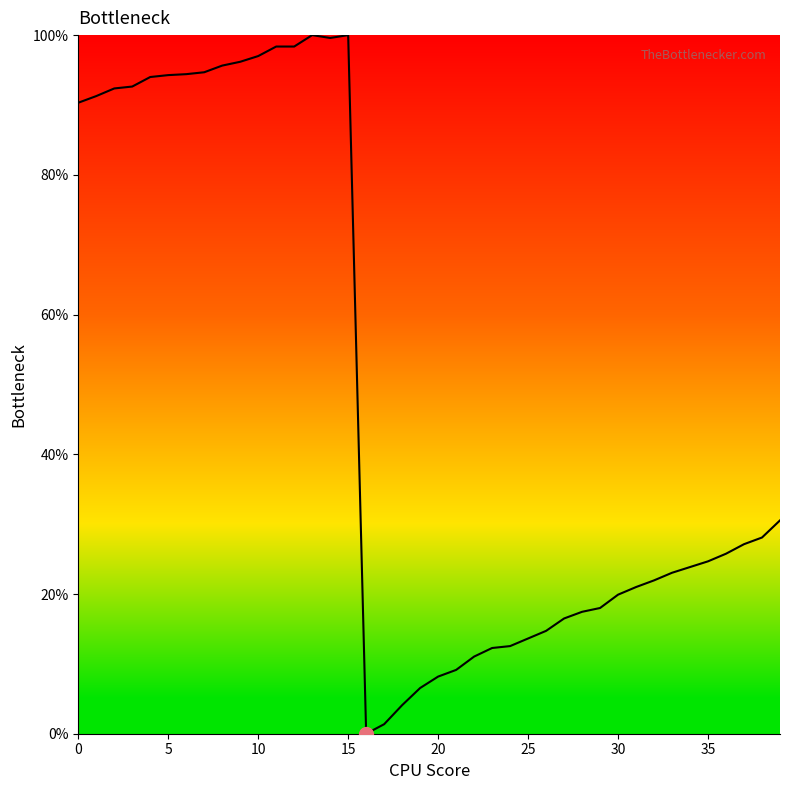

What is the difference between the maximum and minimum values?

100.0